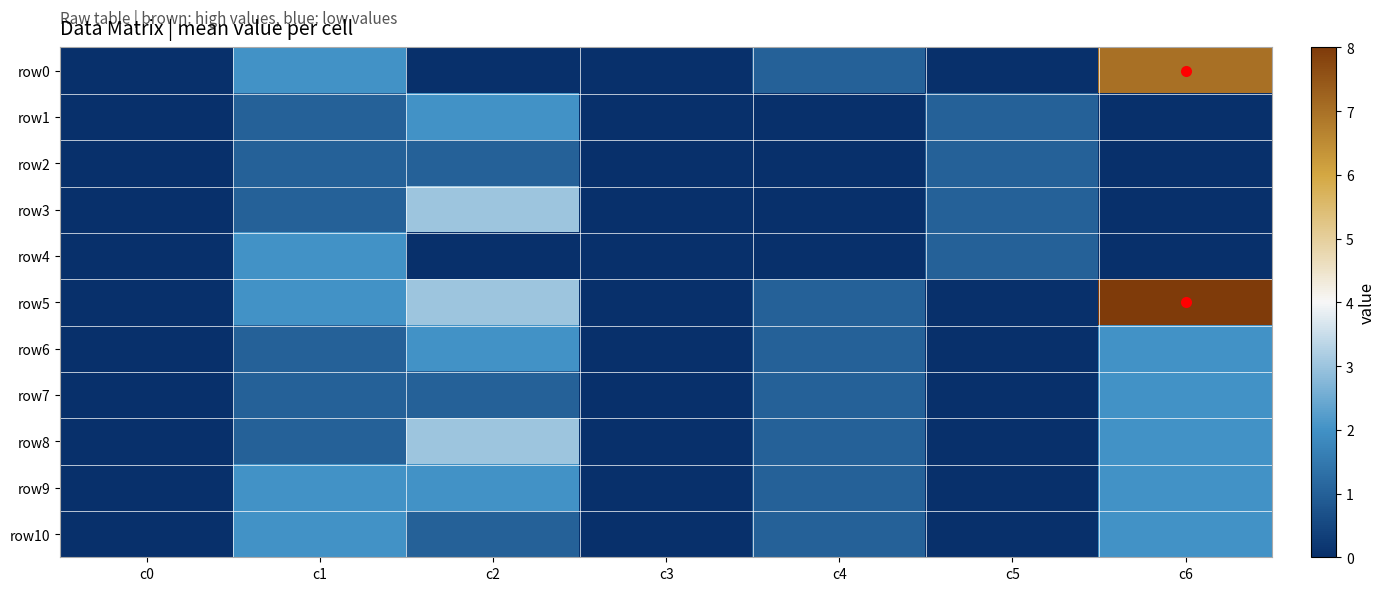

At how many categories does at least one series exceed 0?

5